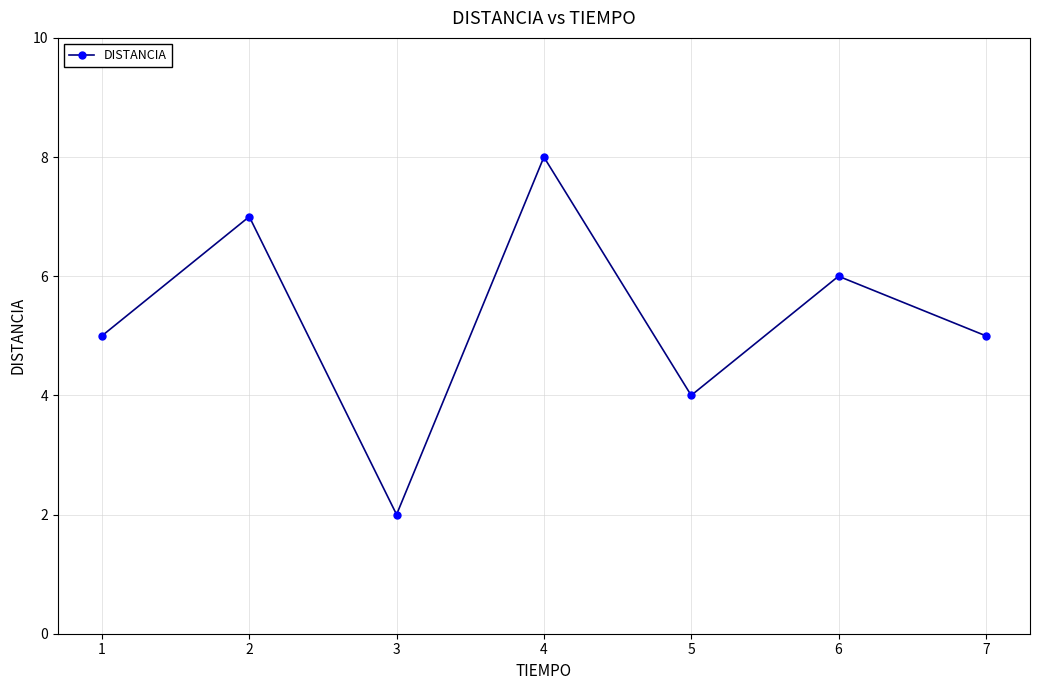

How many interior local peaks (higher than both neighbors) does the data have?

3